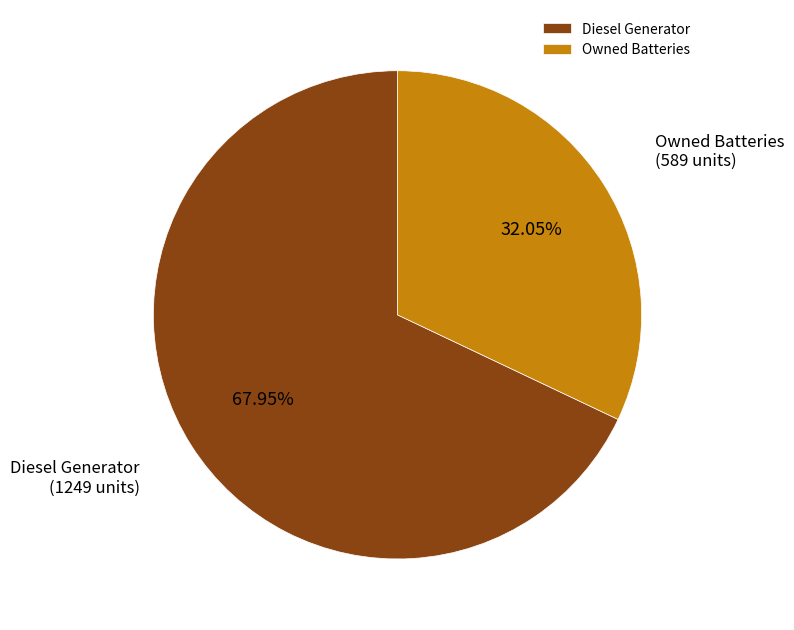

Combined, do Owned Batteries and Diesel Generator account for over 50%?

Yes